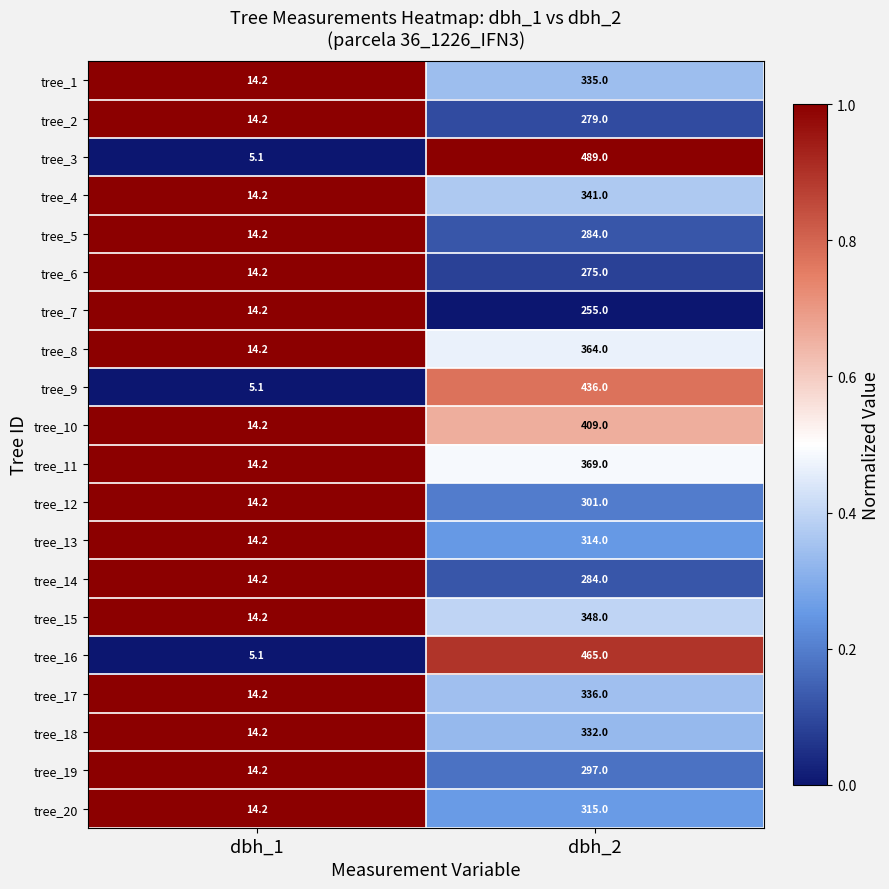

Is the value of tree_2 at dbh_1 greater than the value of tree_9 at dbh_1?

Yes